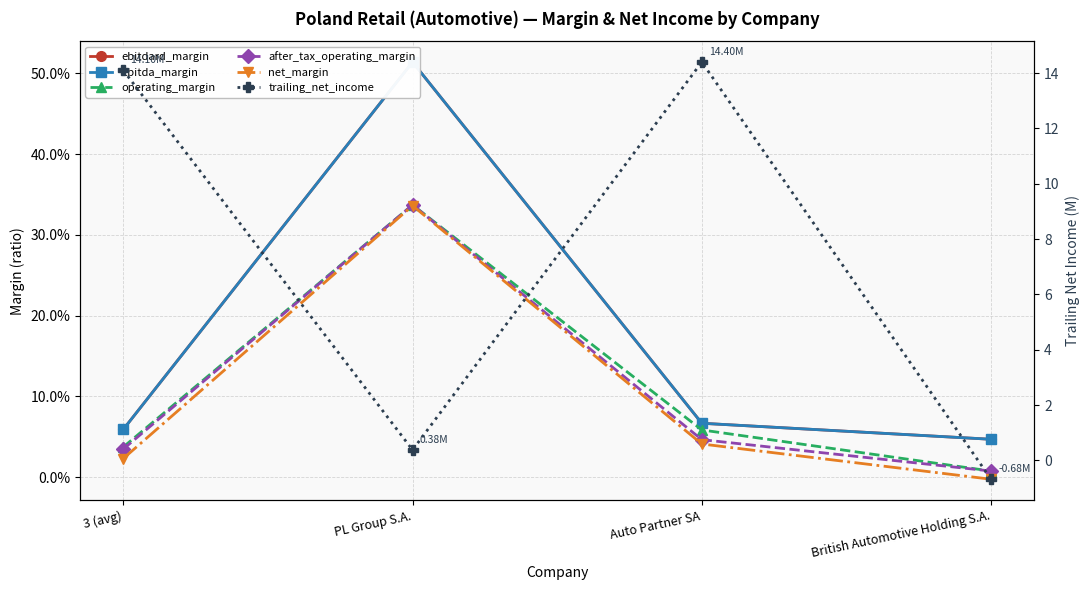

True or false: after_tax_operating_margin has a value of 0.6 at PL Group S.A..

False